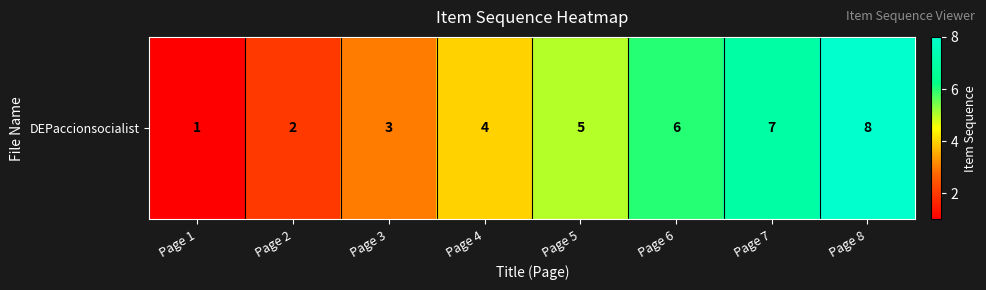

Count the number of categories in the chart.

8